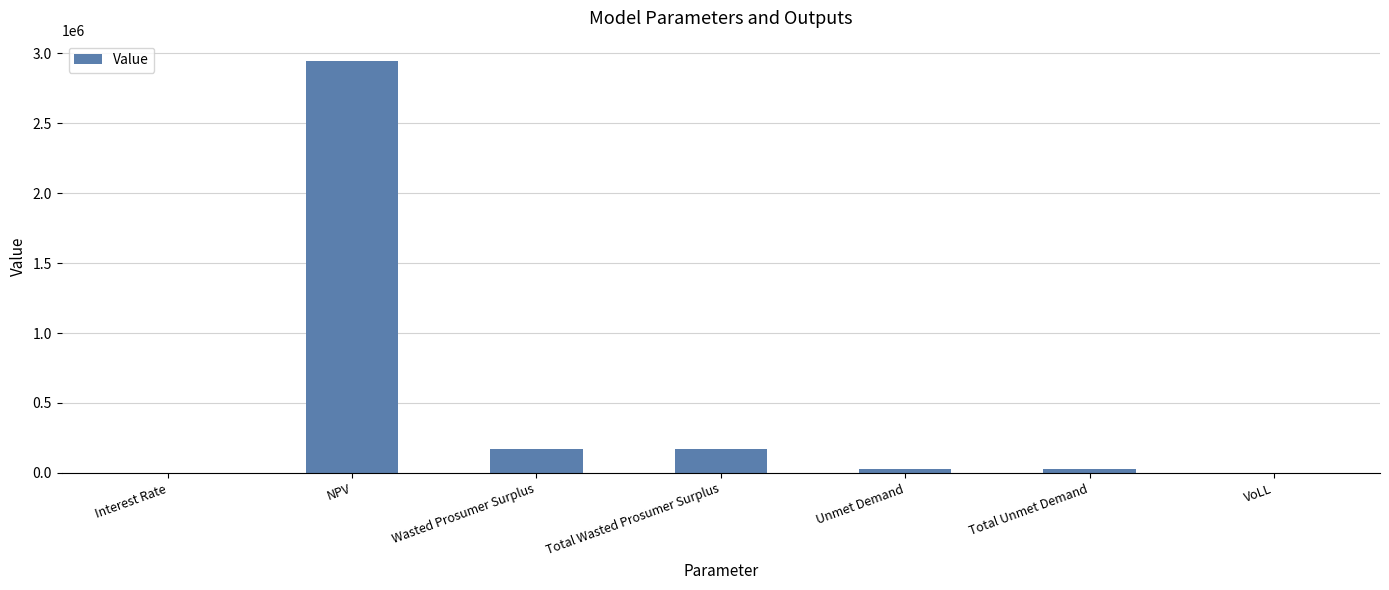

At which category does the chart reach its peak across all series?

NPV